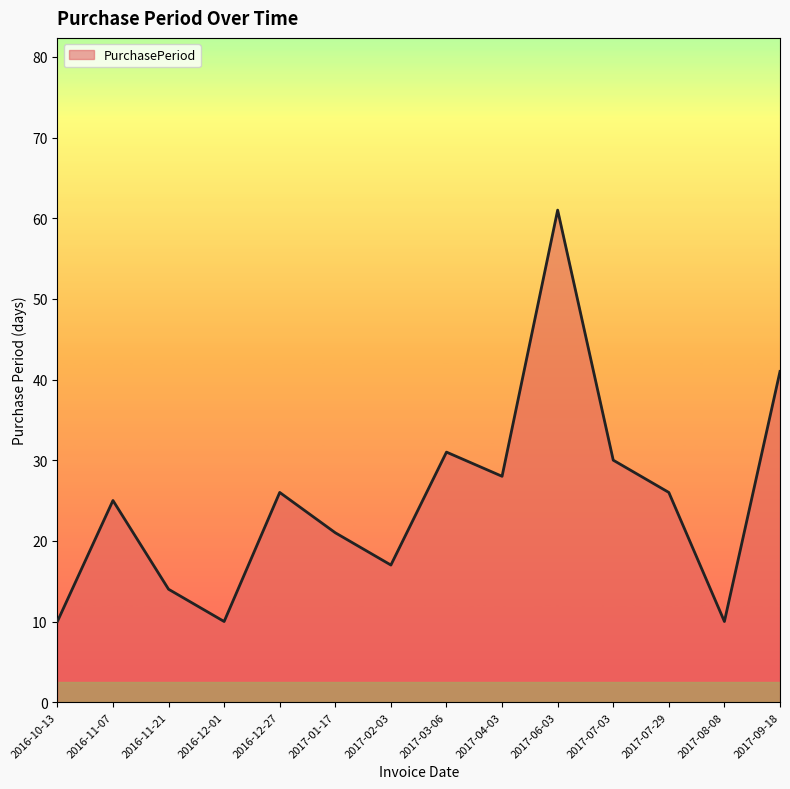

Reading left to right, list all the values displayed in this chart.

10	25	14	10	26	21	17	31	28	61	30	26	10	41